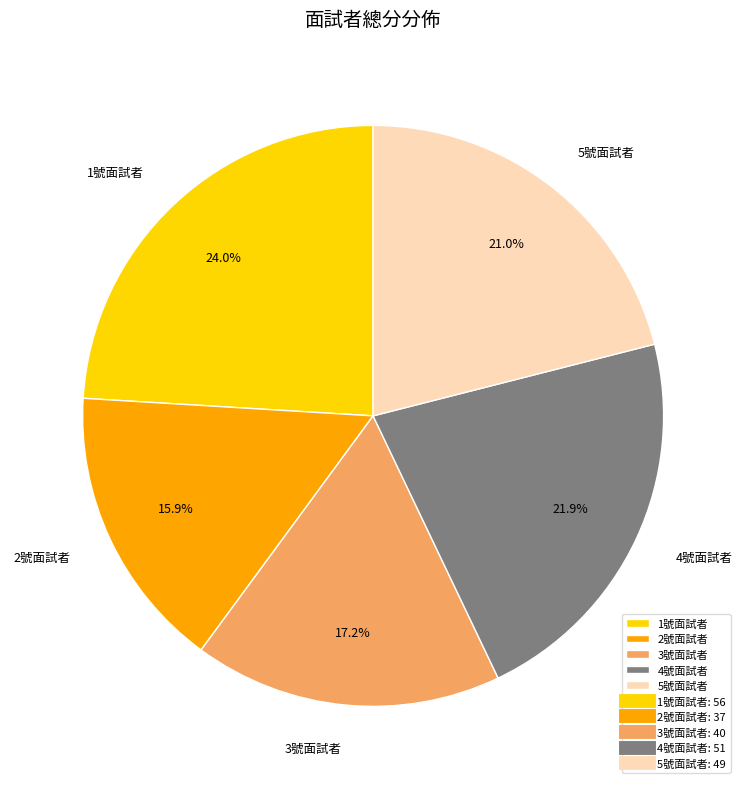

Is there a majority slice in this chart?

No